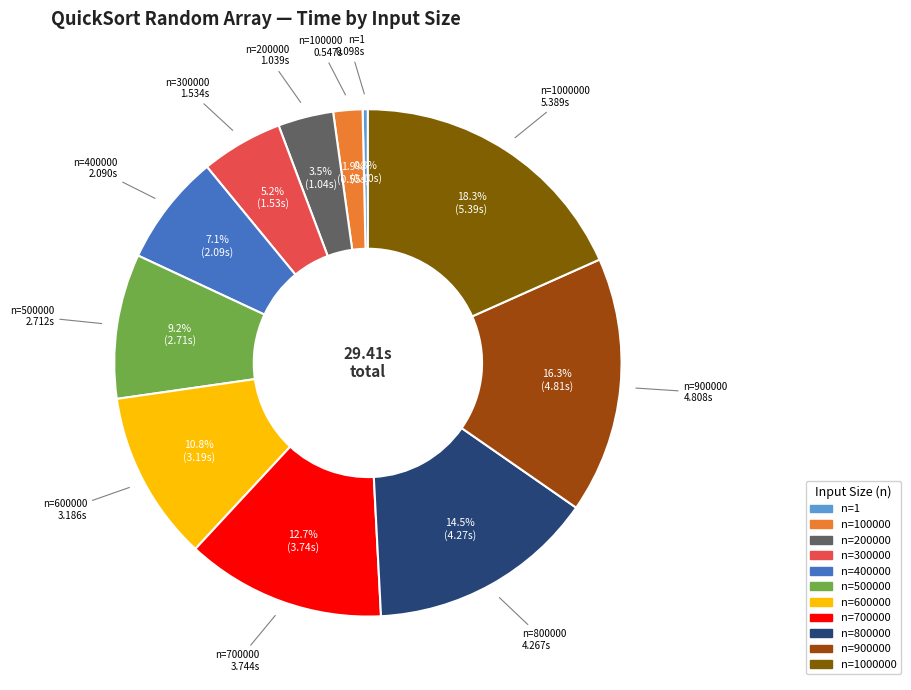

Is there a majority slice in this chart?

No